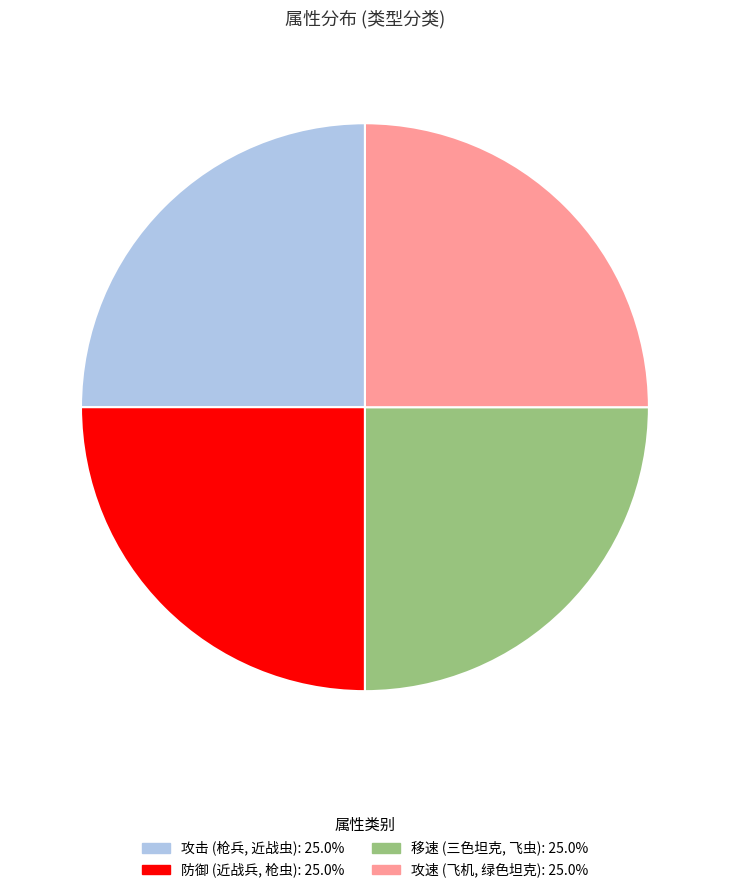

Does any single category account for the majority?

No